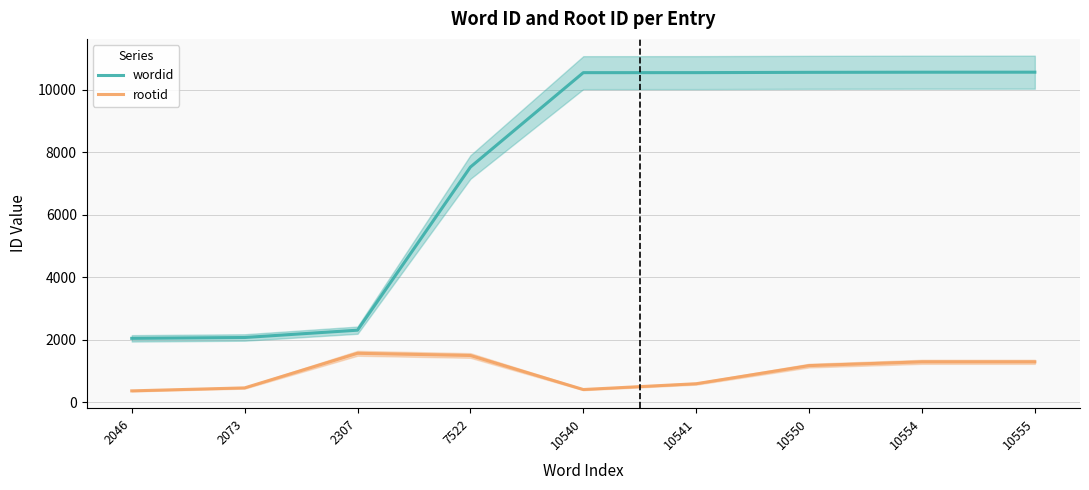

How many lines are shown in the chart?

2